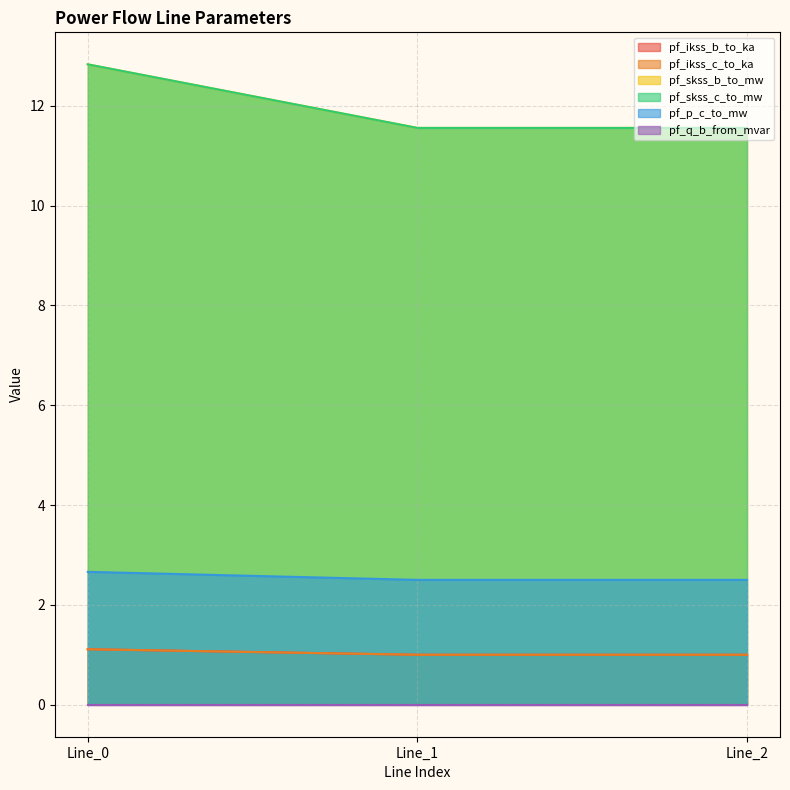

What is the maximum value for pf_skss_b_to_mw?

2.7